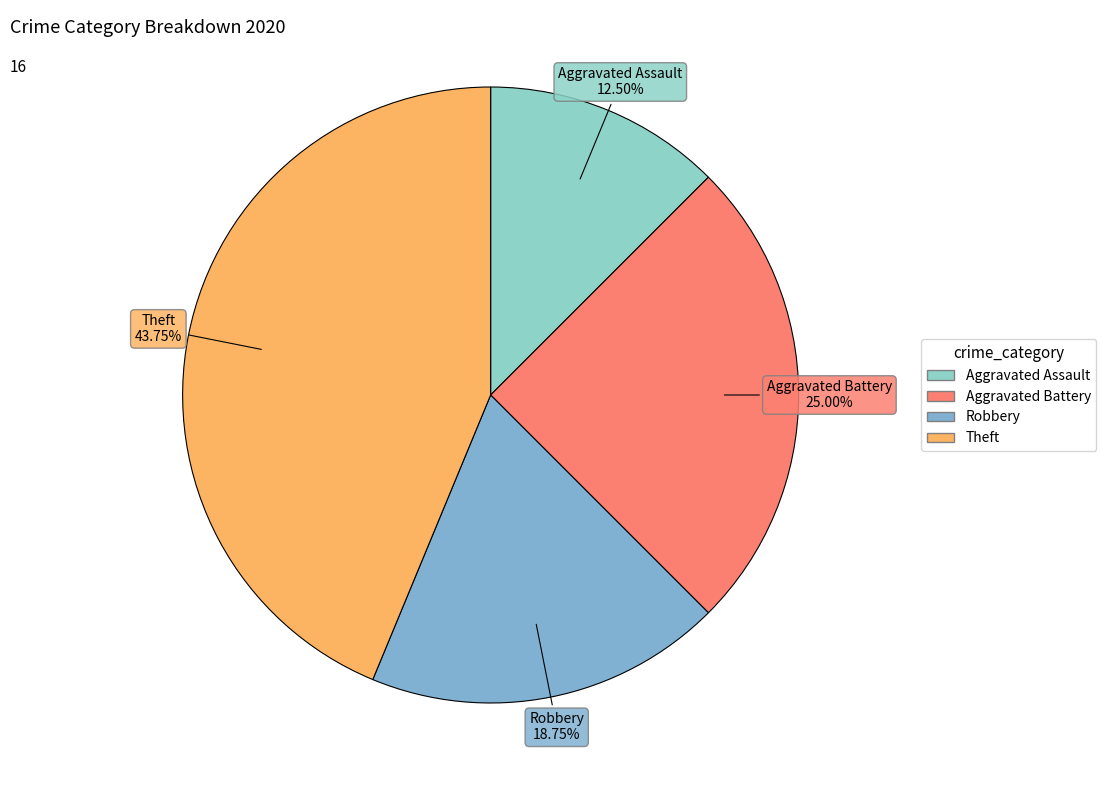

Is Aggravated Assault the majority of the pie?

No